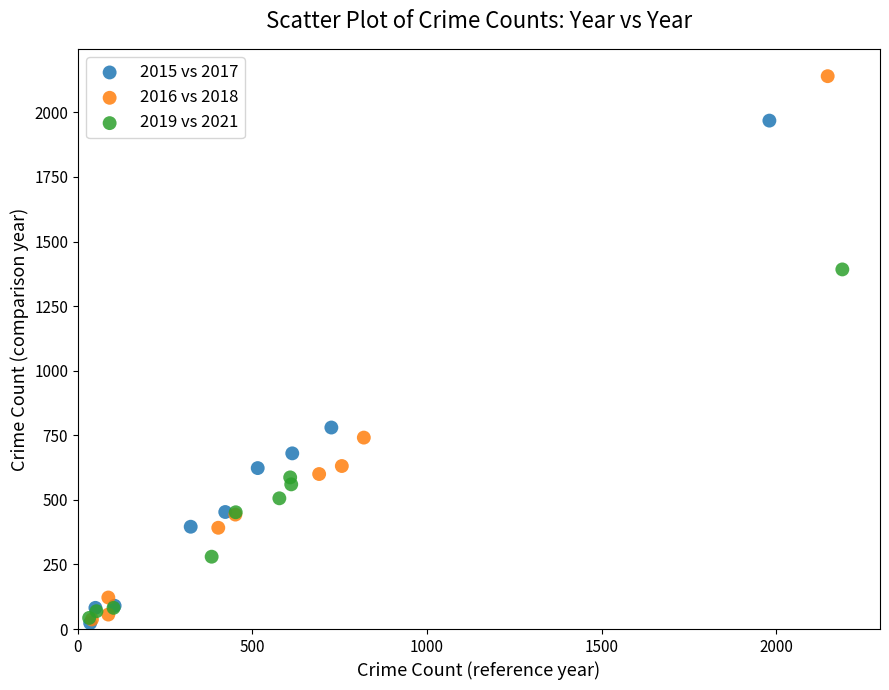

What are all the series names shown in the legend?

2015 vs 2017, 2016 vs 2018, 2019 vs 2021